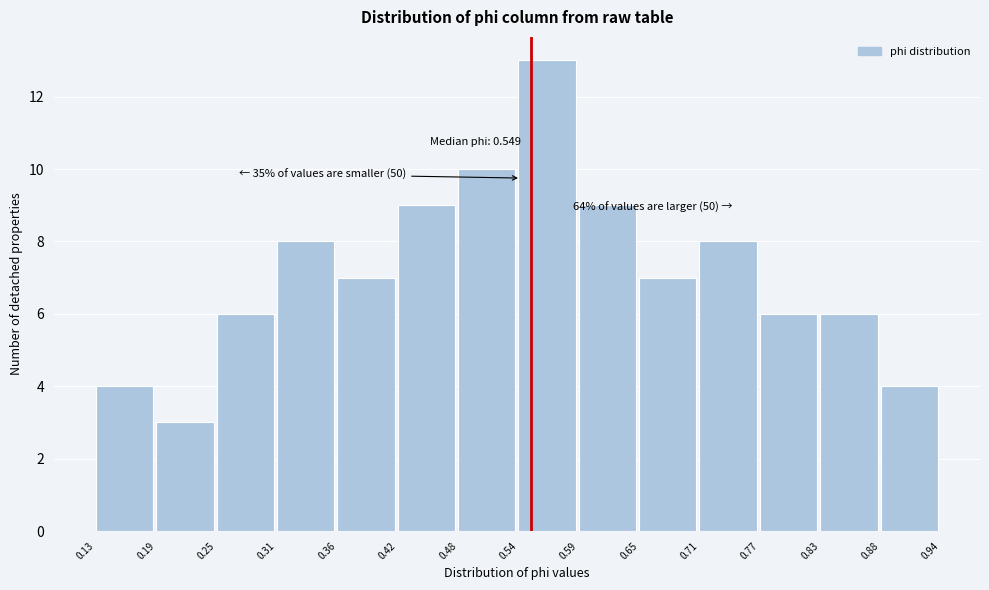

Over which range of the x-axis is the bar tallest?

0.54 to 0.59